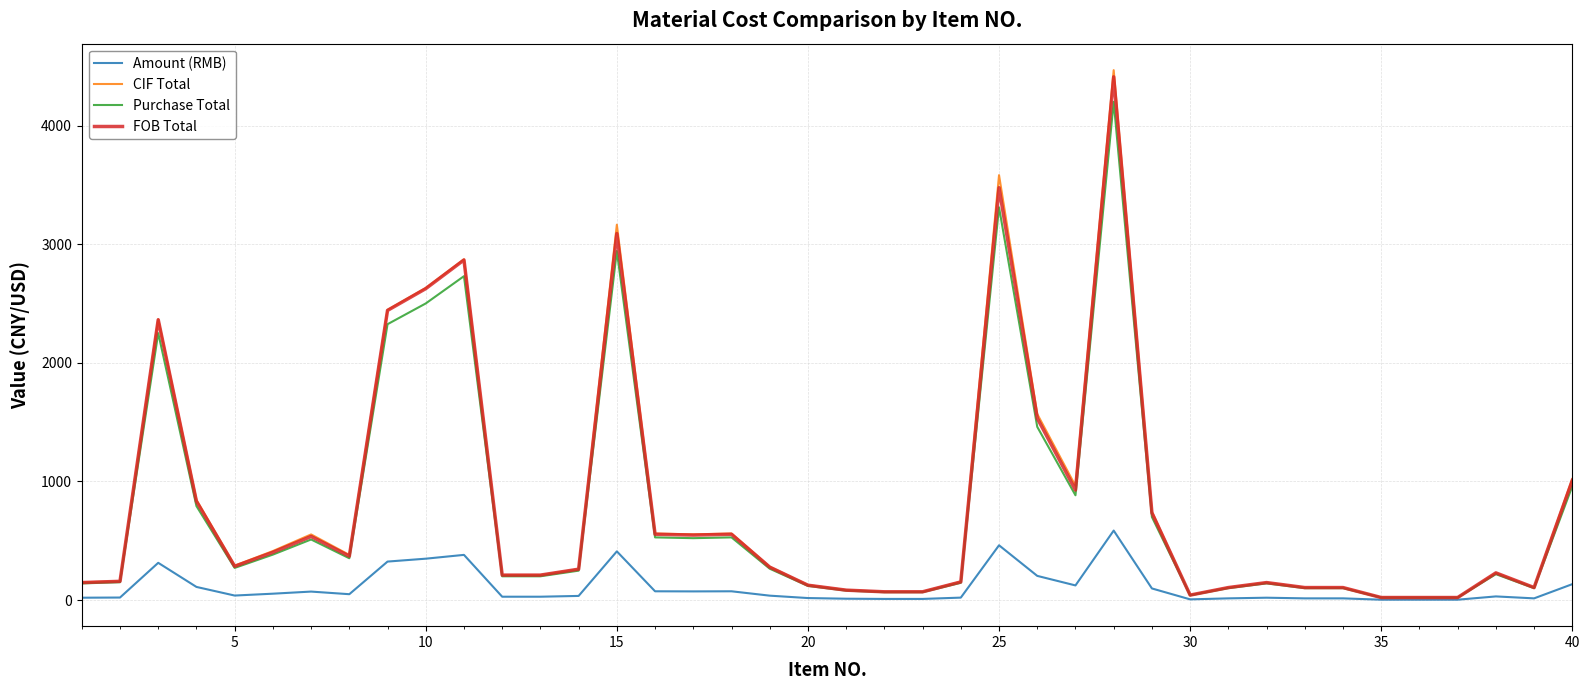

Which series has the largest range (max minus min)?

CIF Total